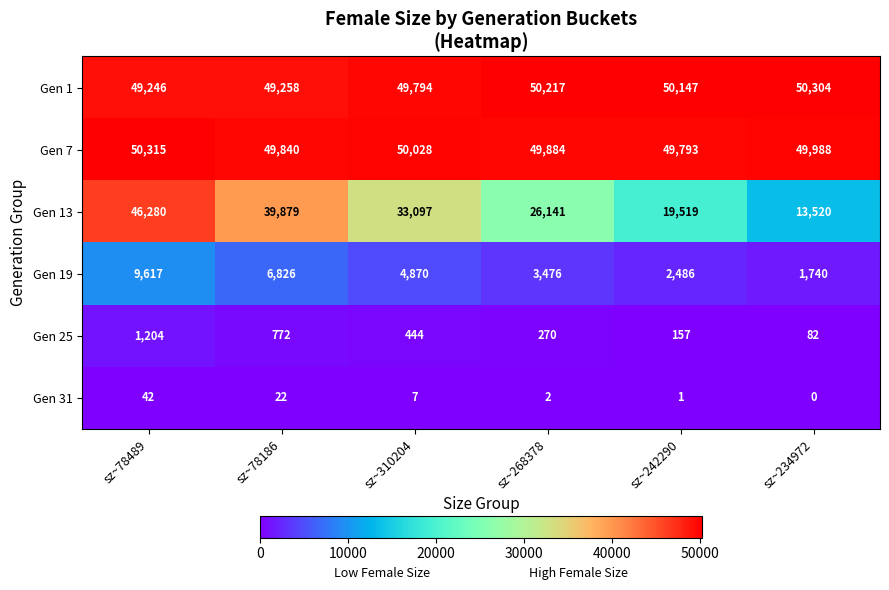

What is the difference between the second highest and second lowest values in the Gen 7 series?

188